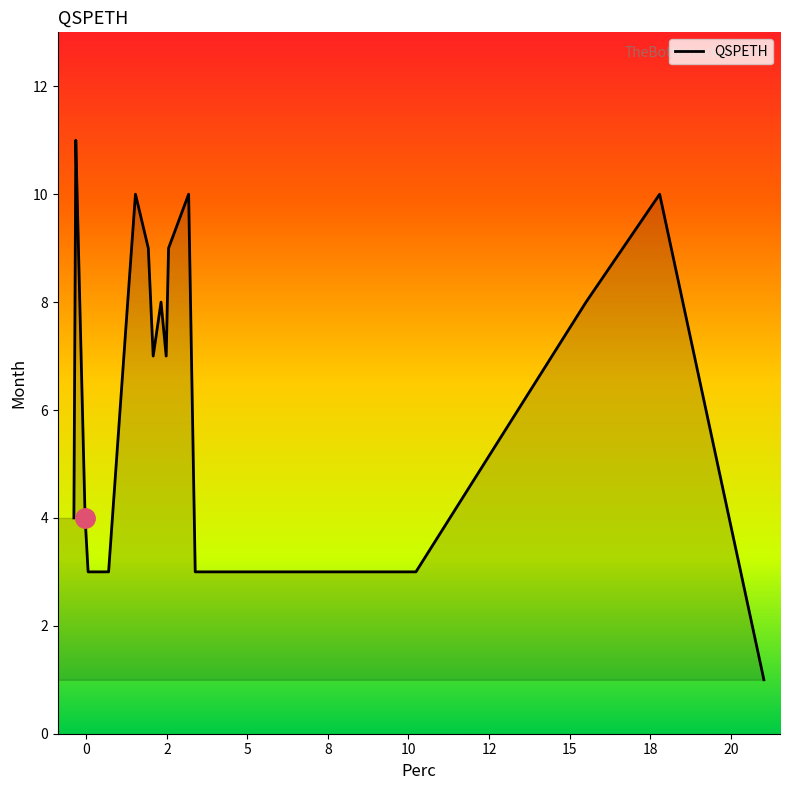

What is the difference between the second highest and minimum values?

9